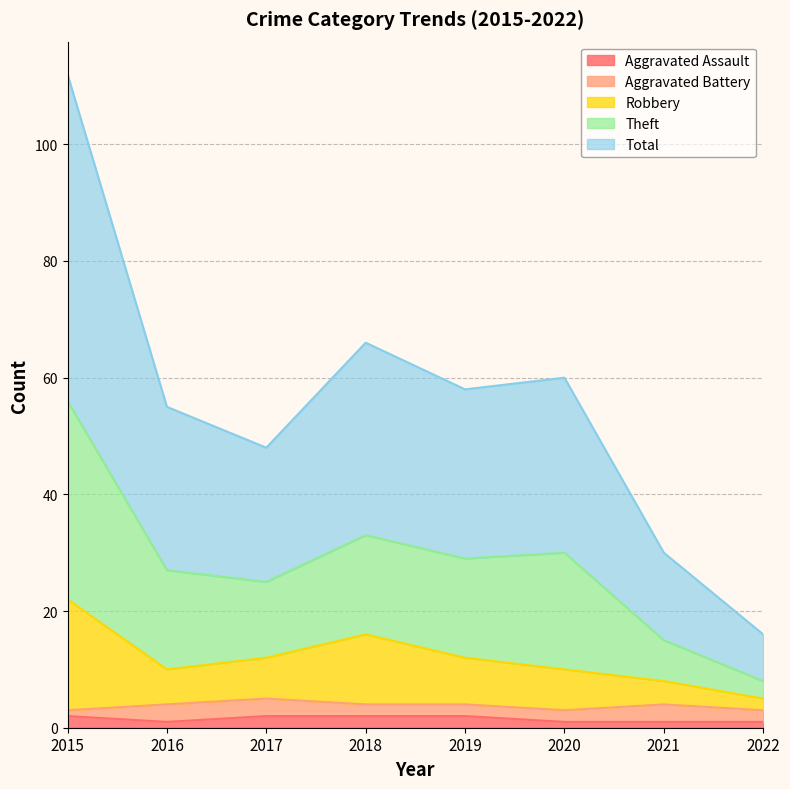

True or false: Robbery has a value of 10 at 2016.

True